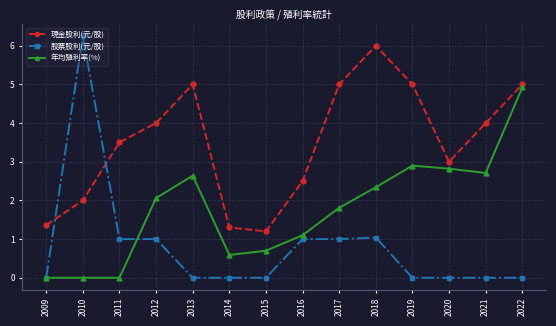

At which label is 現金股利(元/股) closest to 3?

2020